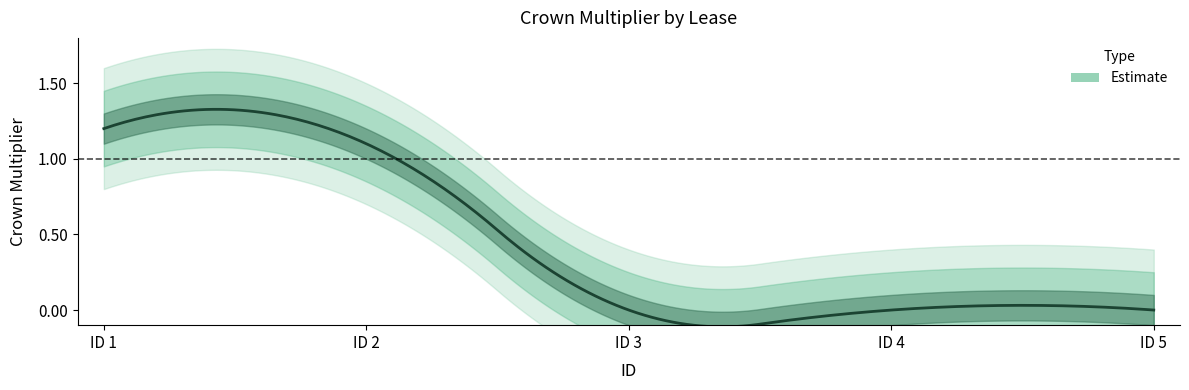

How many lines are shown in the chart?

1